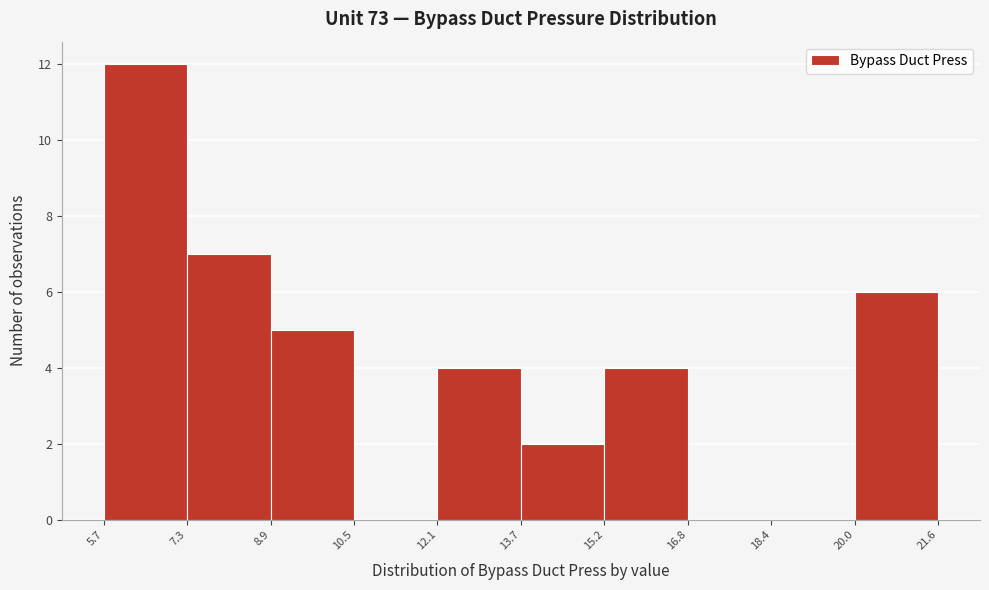

Reading left to right, list every bar in this chart as the range it spans on the x-axis followed by its height. The values are not printed on the chart, so give them approximately, as read against the axis.

5.7 to 7.3: 12
7.3 to 8.9: 7
8.9 to 10.5: 5
10.5 to 12.1: 0
12.1 to 13.7: 4
13.7 to 15.2: 2
15.2 to 16.8: 4
16.8 to 18.4: 0
18.4 to 20.0: 0
20.0 to 21.6: 6